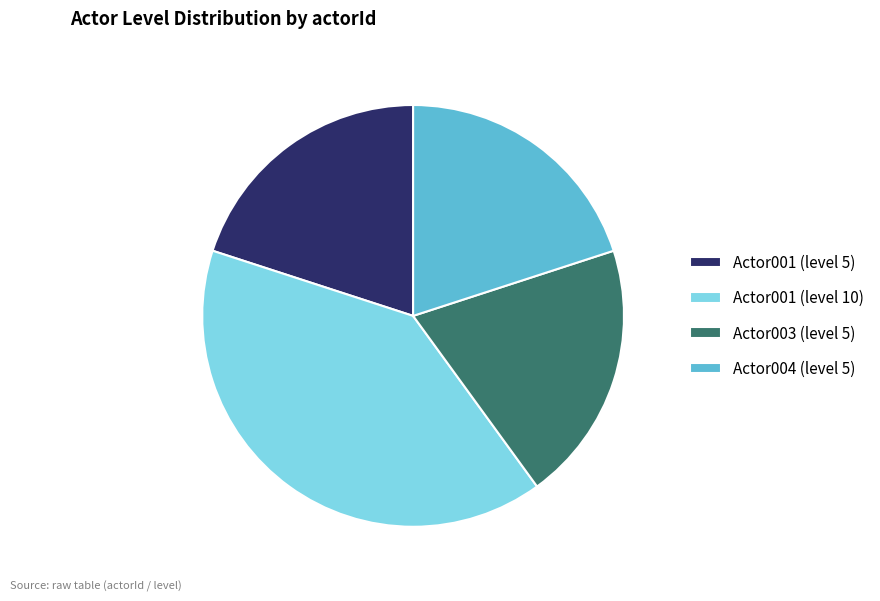

Does Actor003 (level 5) represent more than half of the total?

No